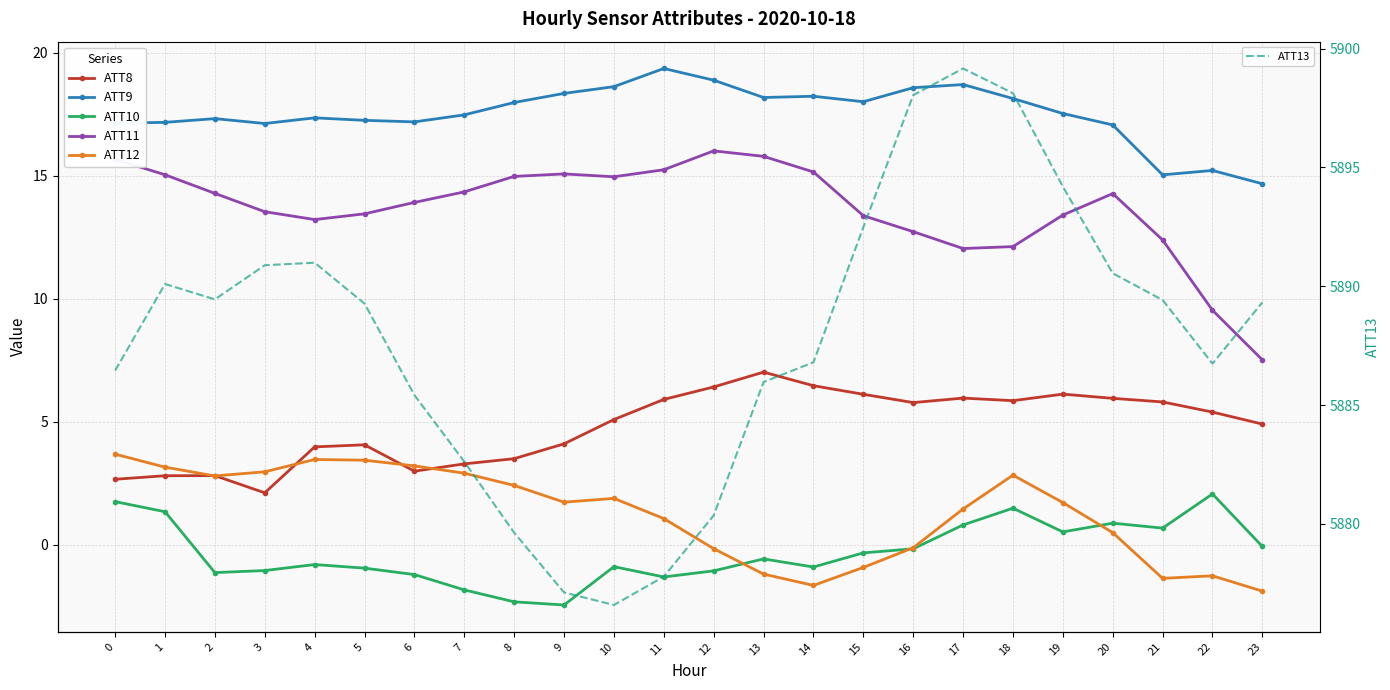

How many data points in ATT10 are above 0?

8